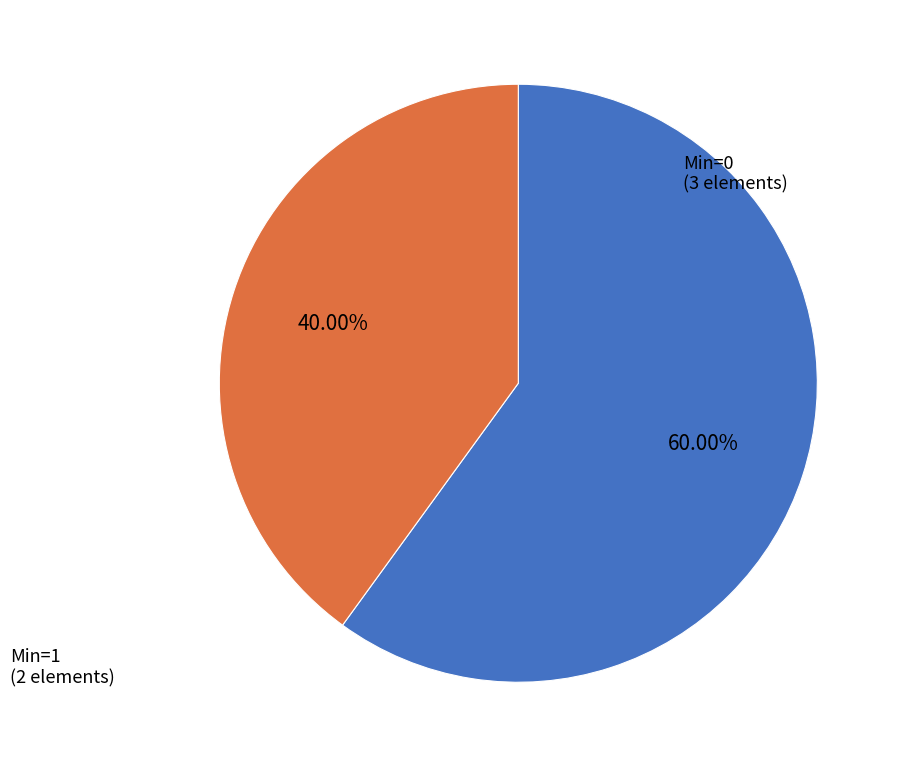

Does any single category account for the majority?

Yes